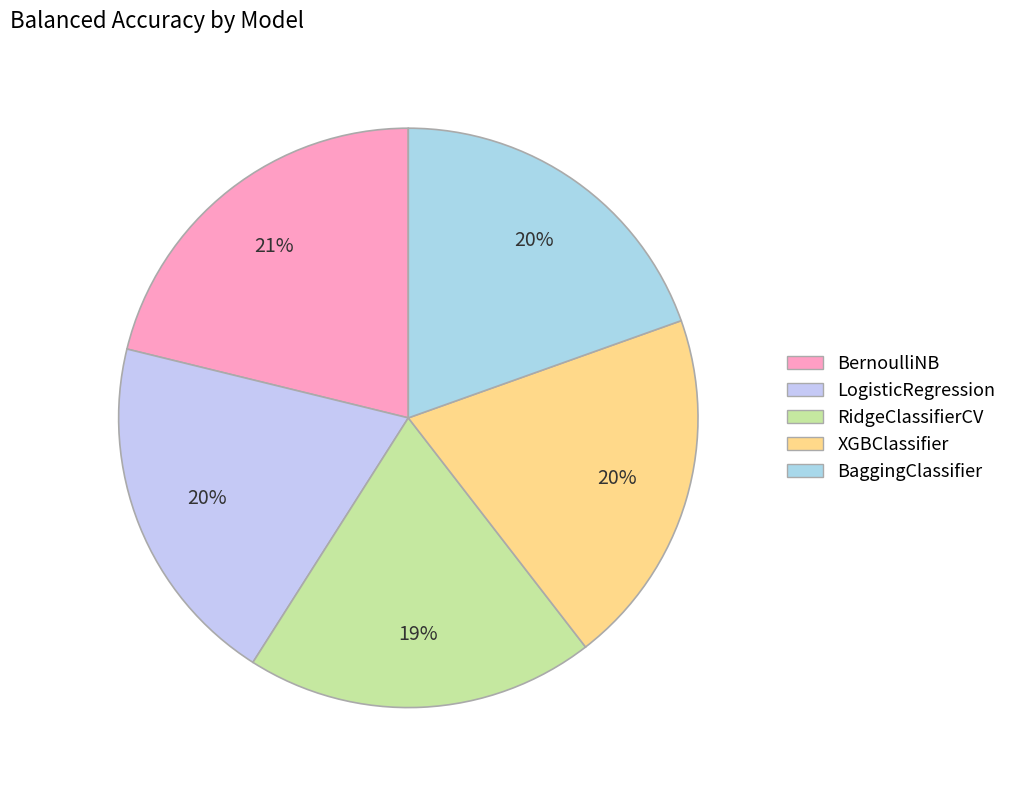

What portion of the pie excludes BaggingClassifier?

80.4%